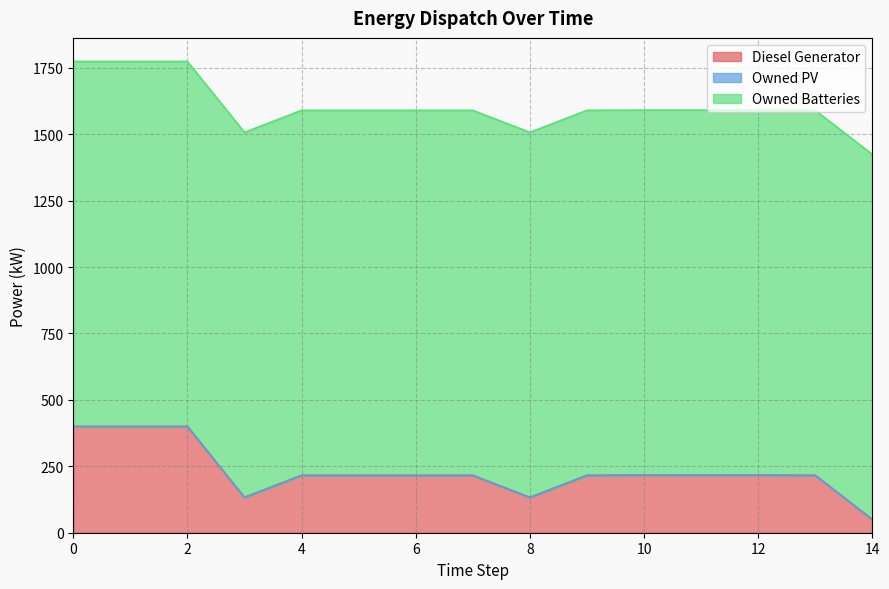

The Owned Batteries series shows 306.3 at 3. True or false?

False